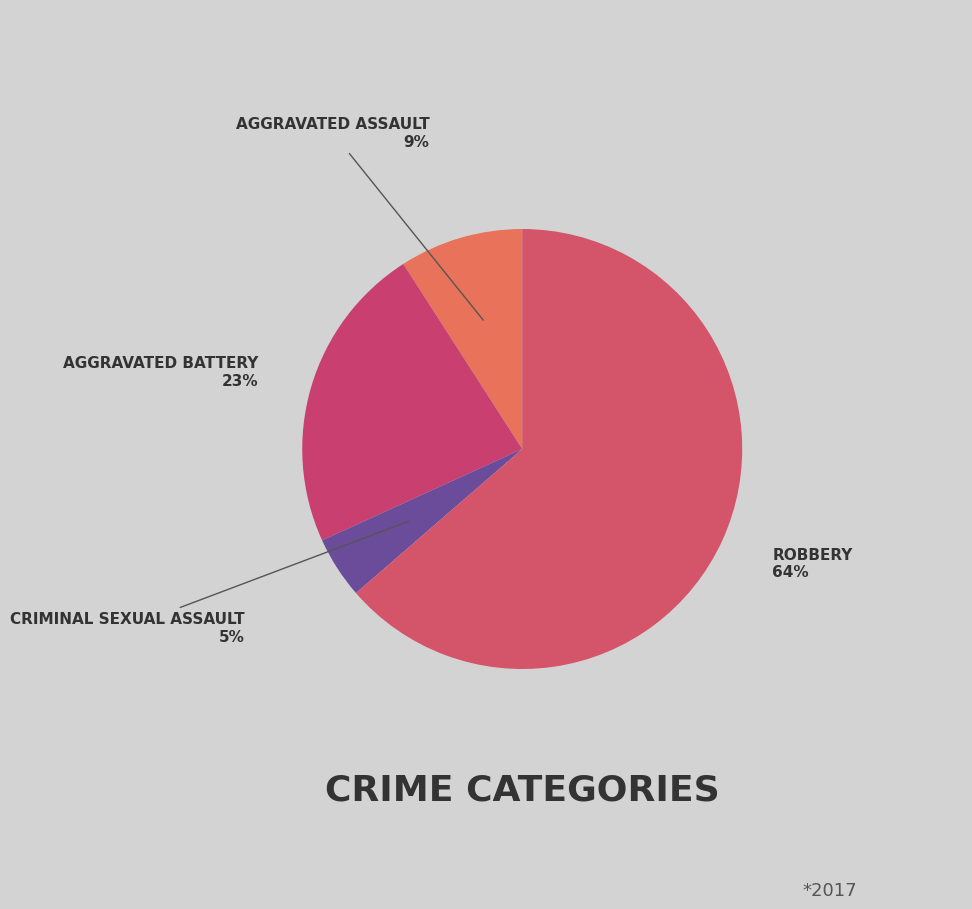

Which category accounts for the majority?

Robbery